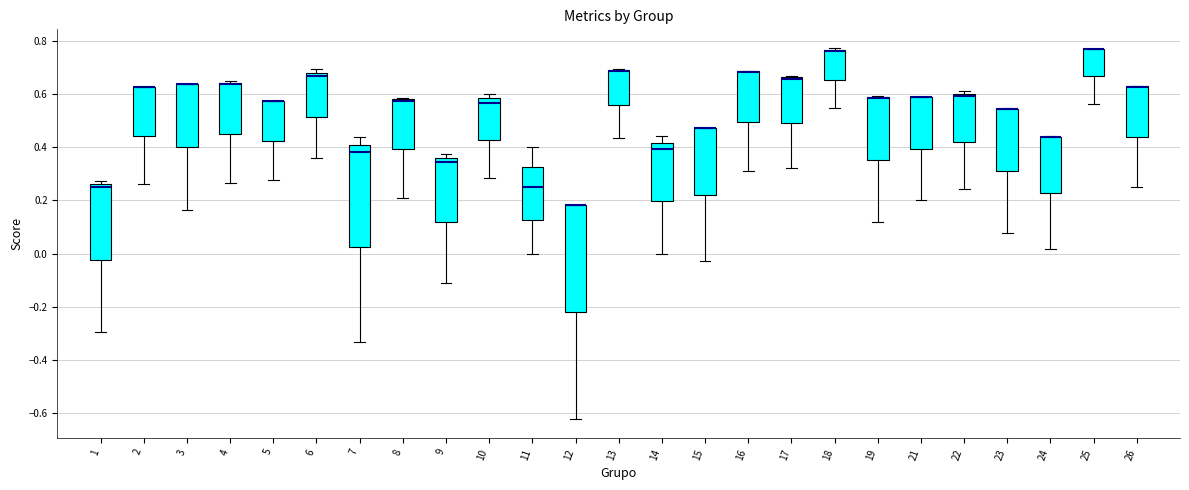

Where is the upper edge of the box at x = 12 on the y-axis? The values are not printed on the chart, so give them approximately, as read against the axis.

0.18